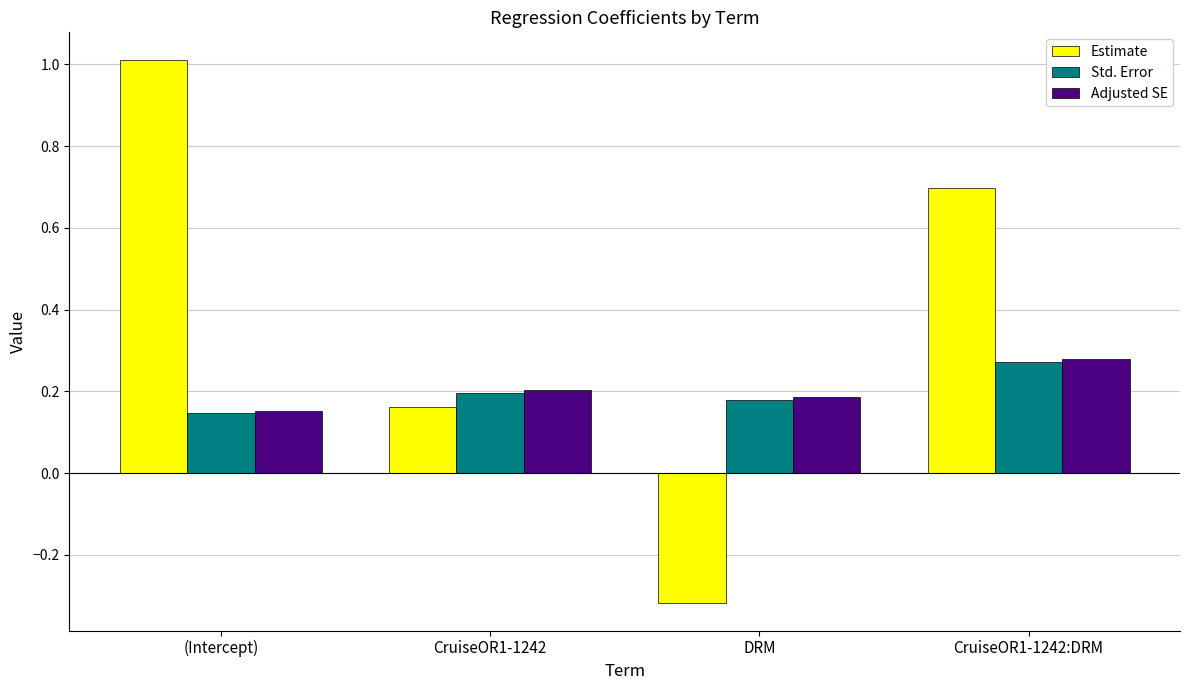

What is the value of the Estimate bar at the 1st from the left?

1.0